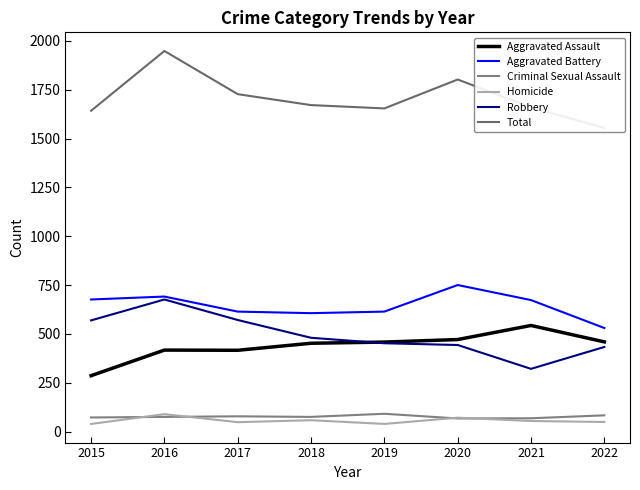

At which category does Criminal Sexual Assault reach its first local valley?

2018